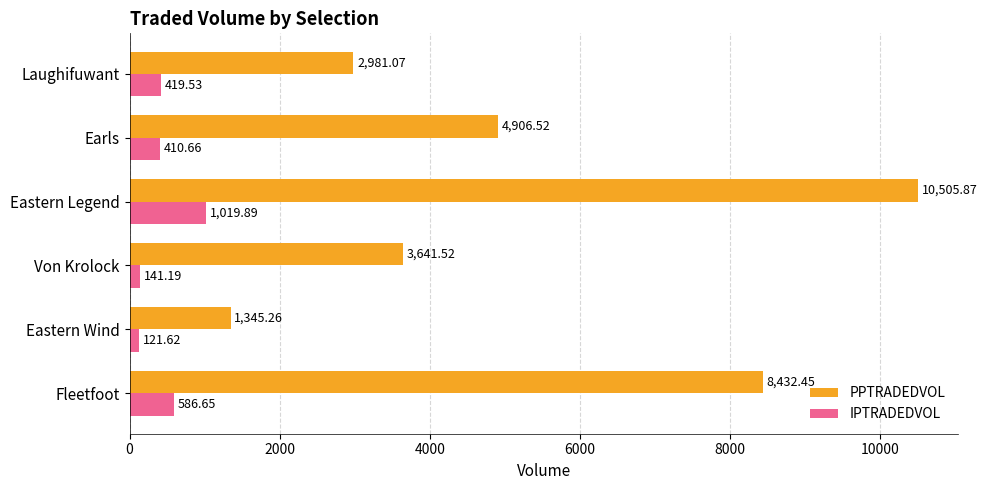

What are all the series names shown in the legend?

PPTRADEDVOL, IPTRADEDVOL